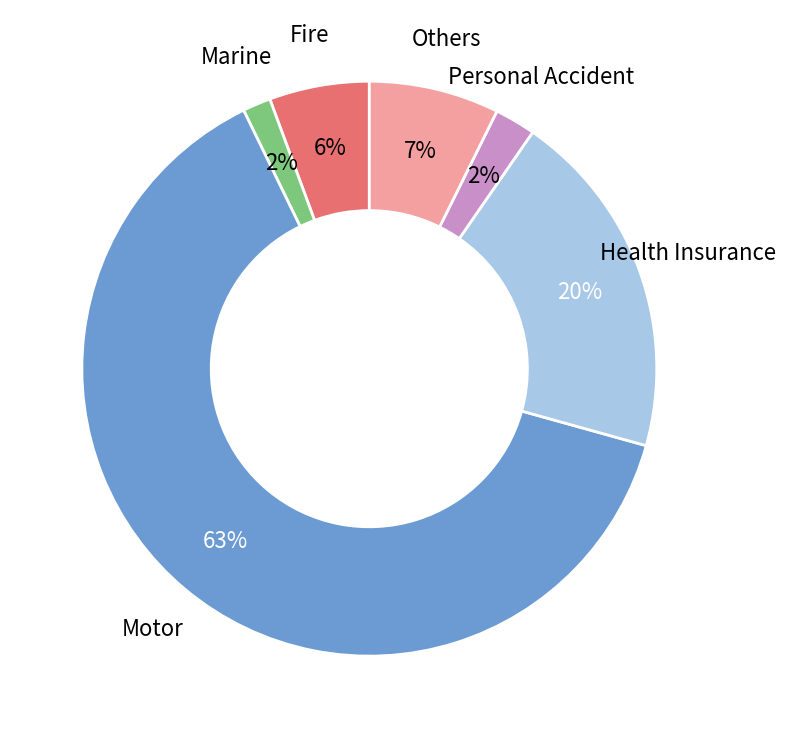

Does Others account for over 50% of the chart?

No